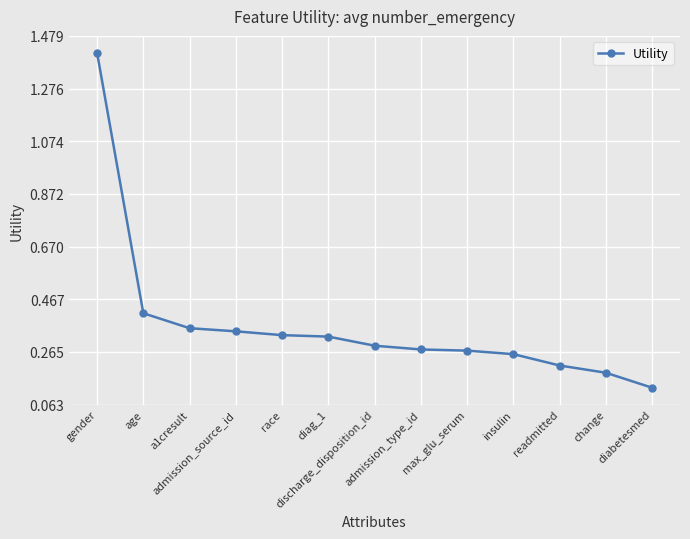

At which category does the chart reach its minimum across all series?

diabetesmed